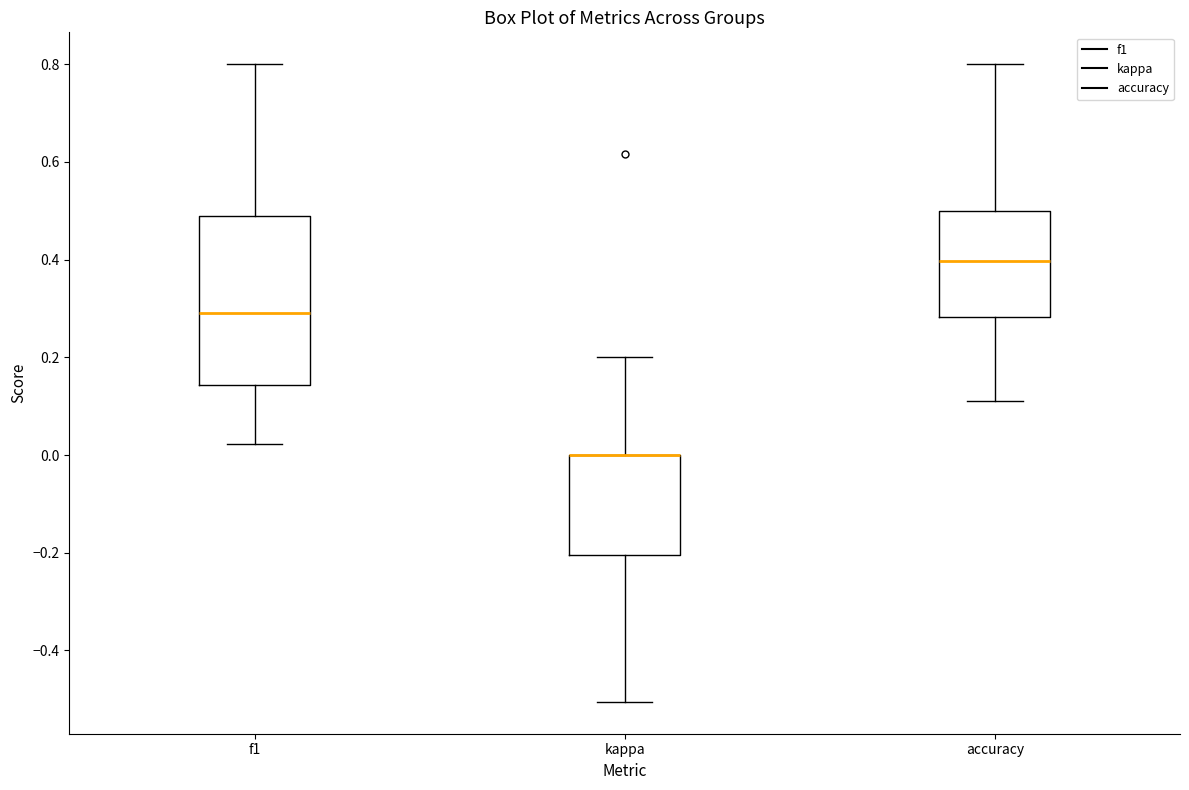

Comparing the boxes themselves (not the whiskers), which one is the tallest?

f1